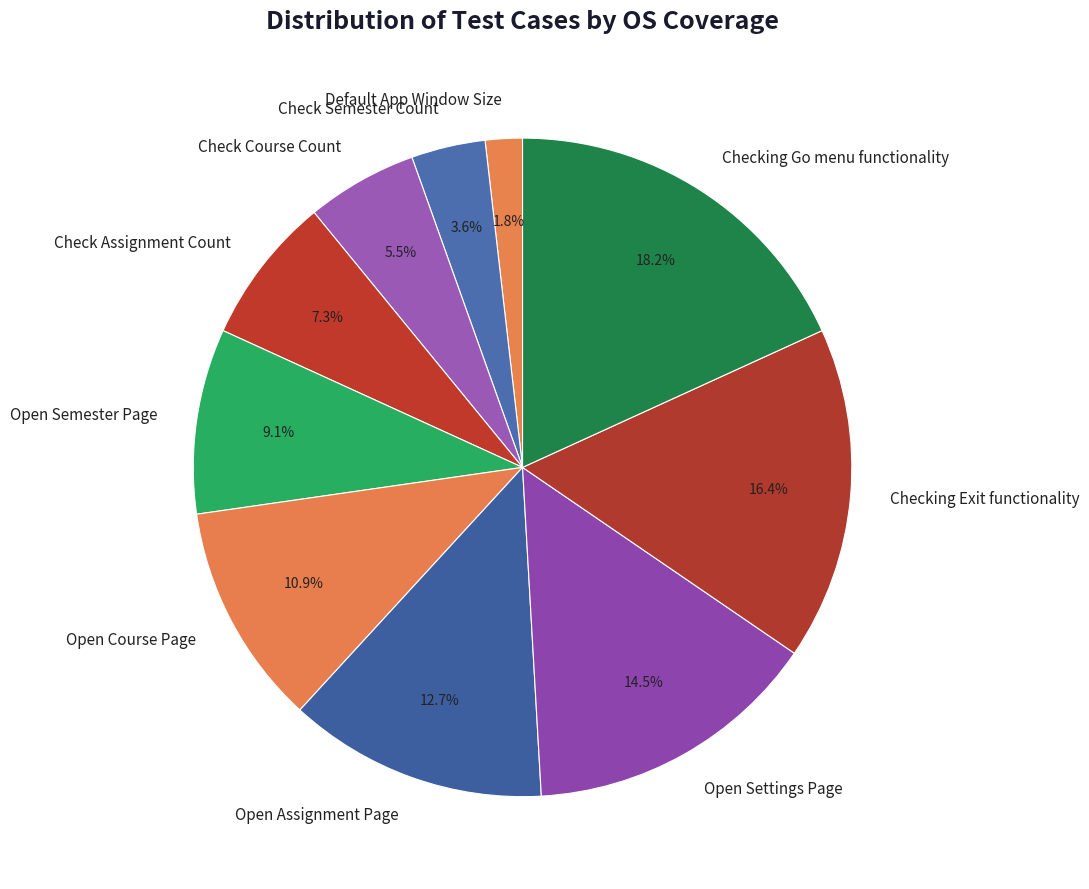

The Open Course Page slice represents 11% of the pie. True or false?

True